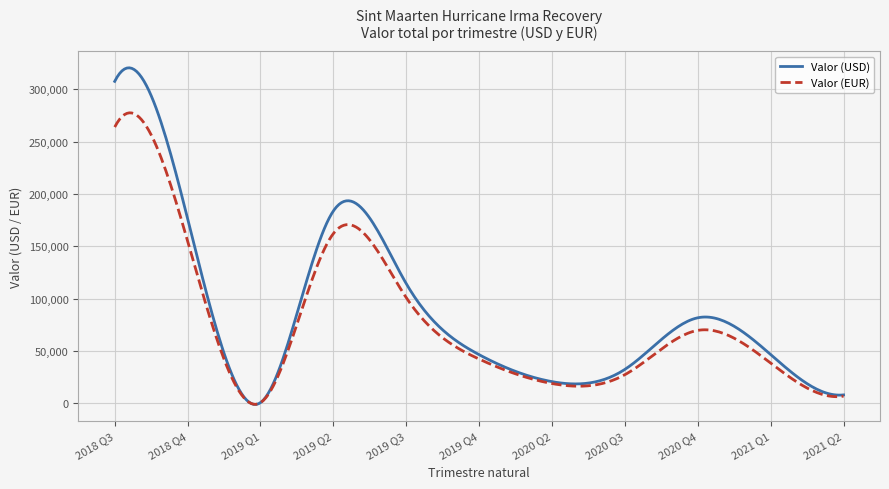

What is the maximum value for Valor (USD)?

320662.0